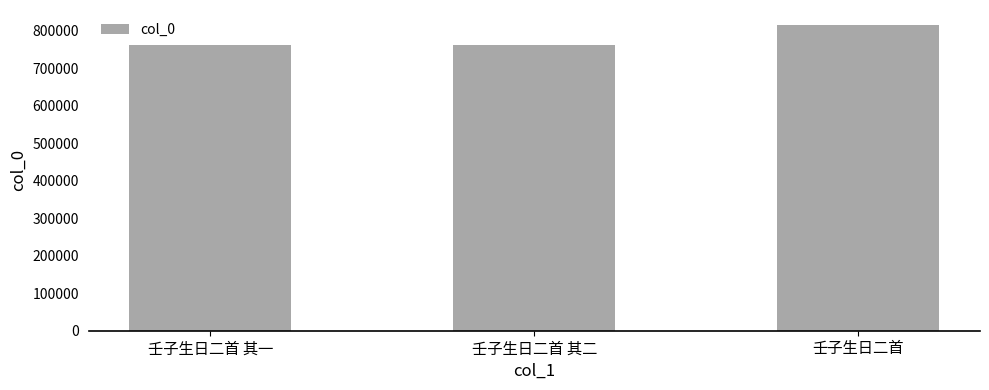

At which category does the chart reach its peak across all series?

壬子生日二首